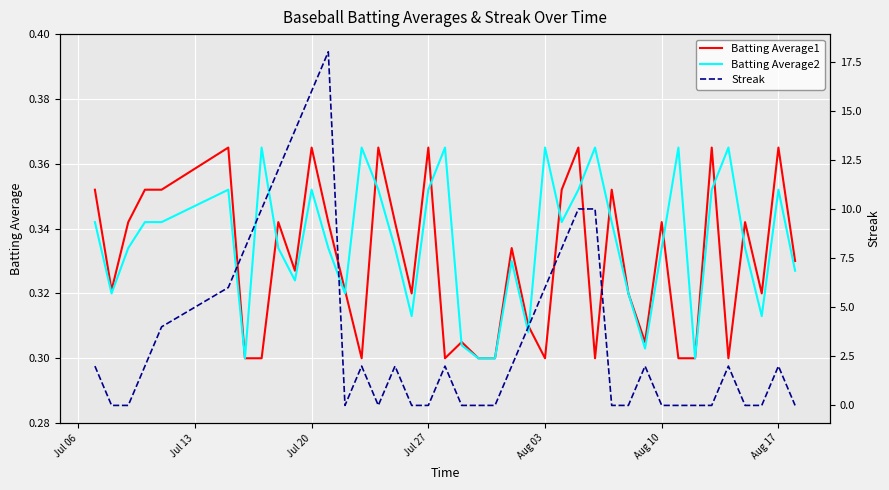

How many positive values does the Streak series have?

22